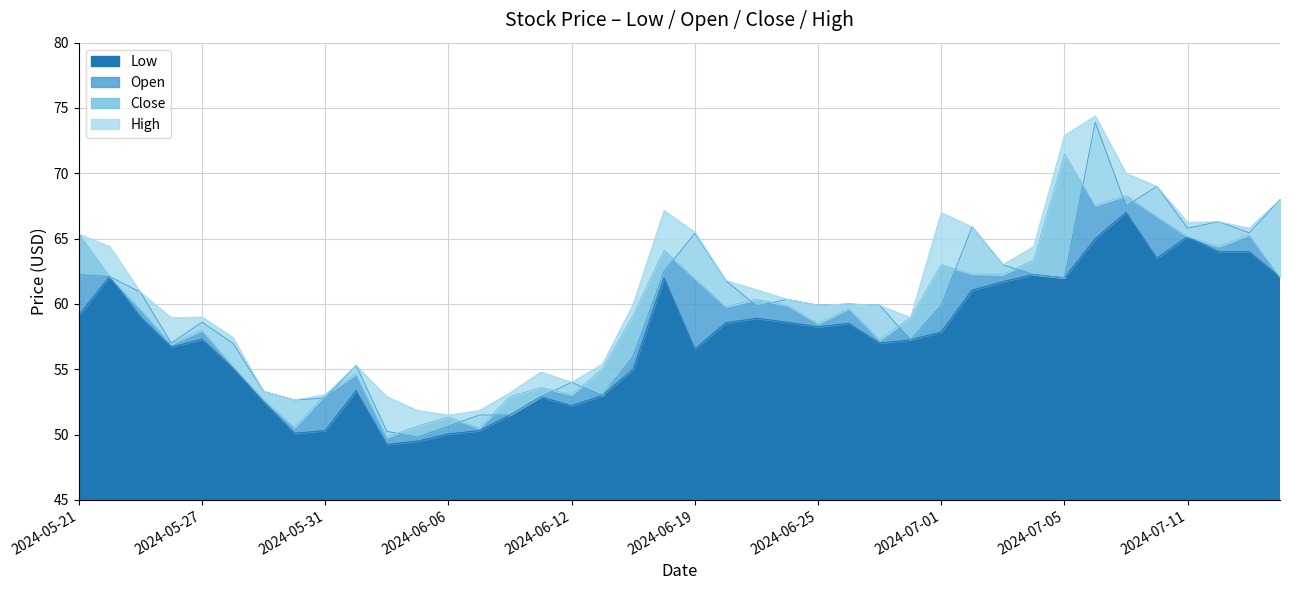

At which category does the chart reach its peak across all series?

2024-07-08